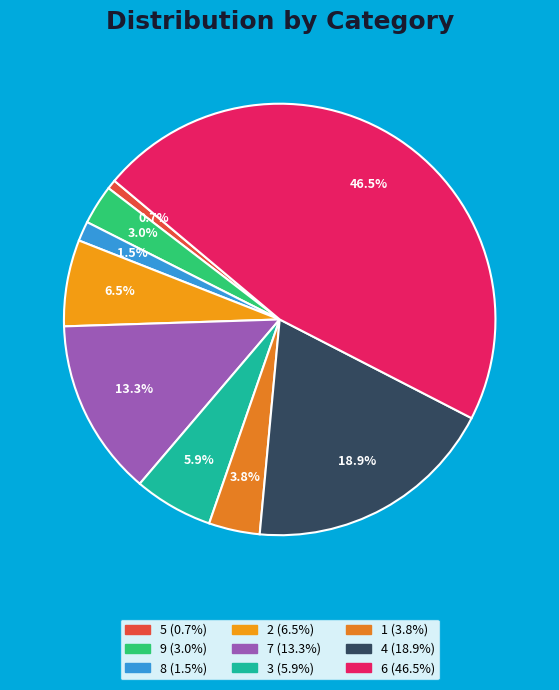

Which has a higher value, 7 or 2?

7